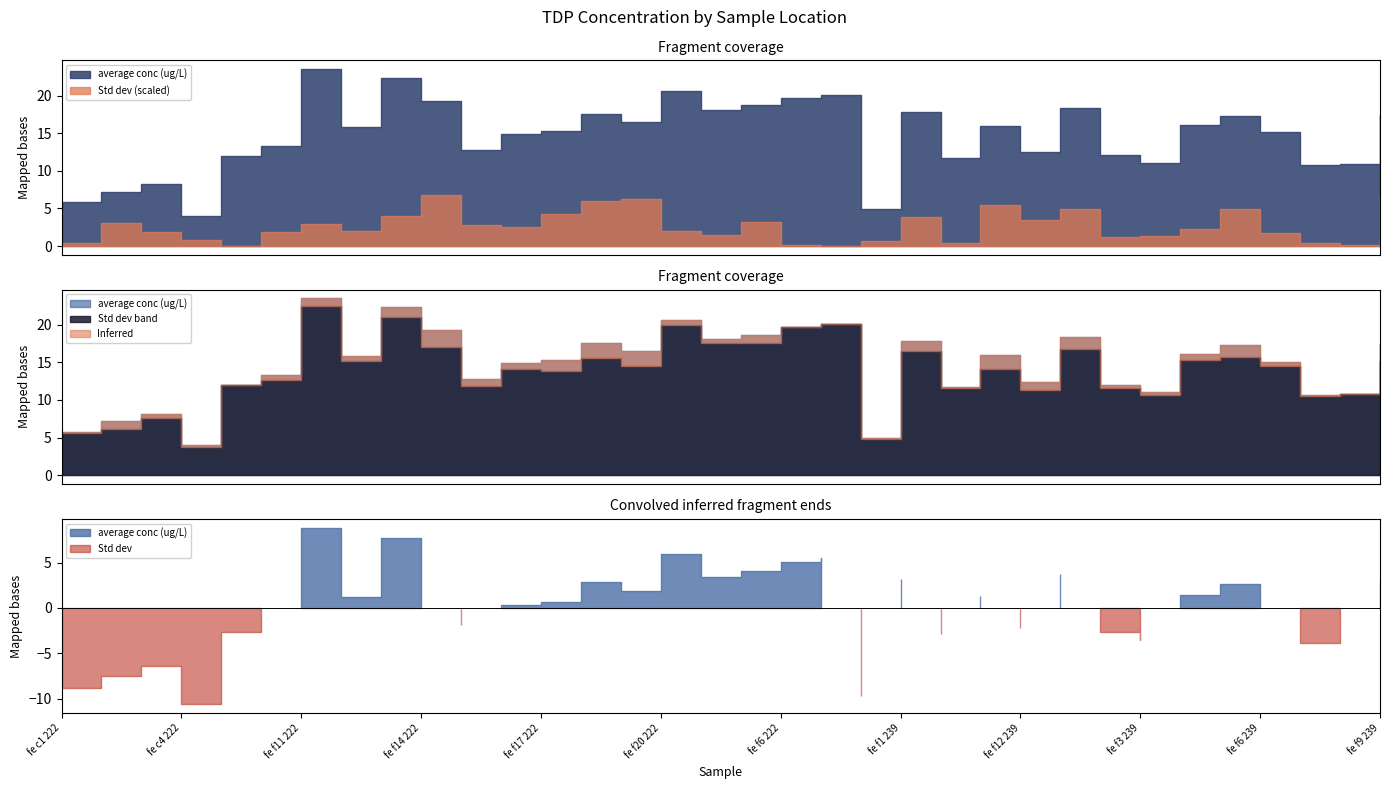

At fe f9 239, list the series in order from smallest to largest.

Std dev, average conc (ug/L)